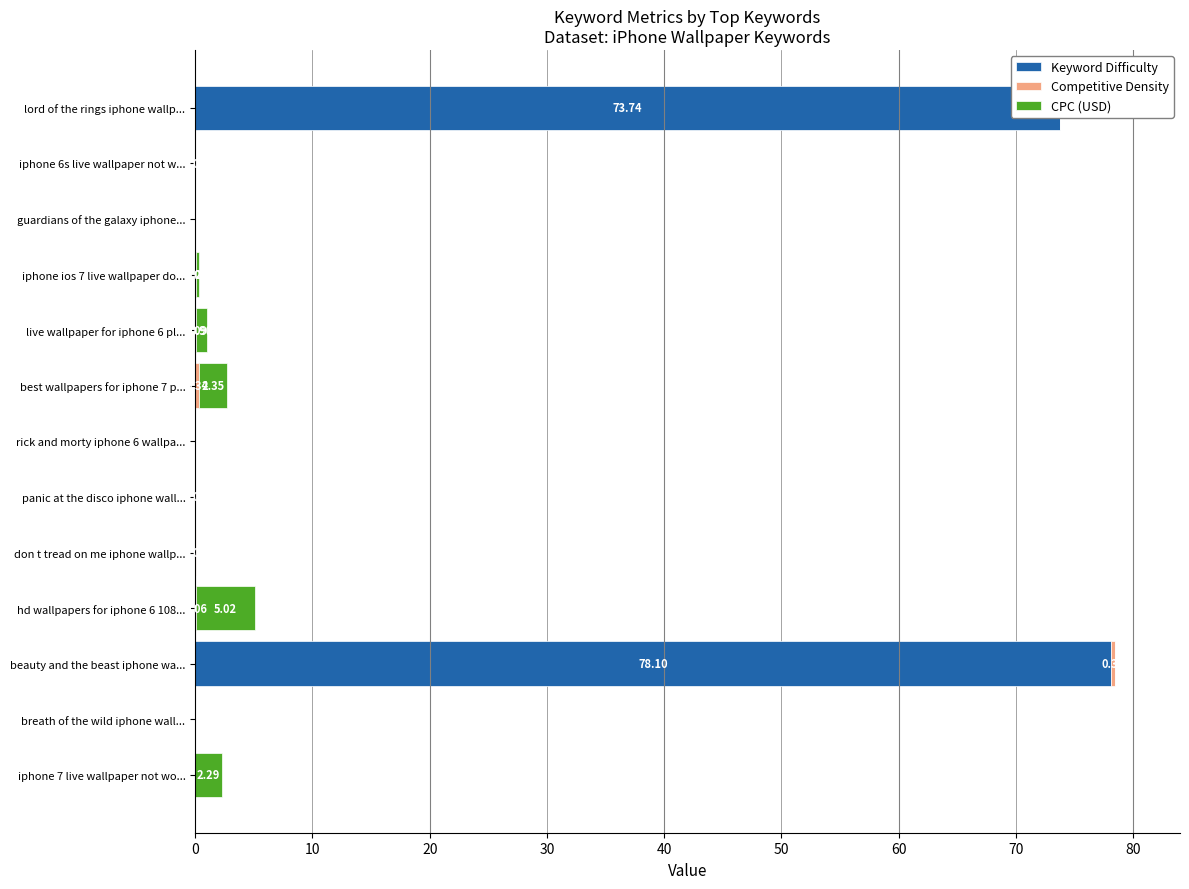

How many values in the Competitive Density series exceed 0?

8